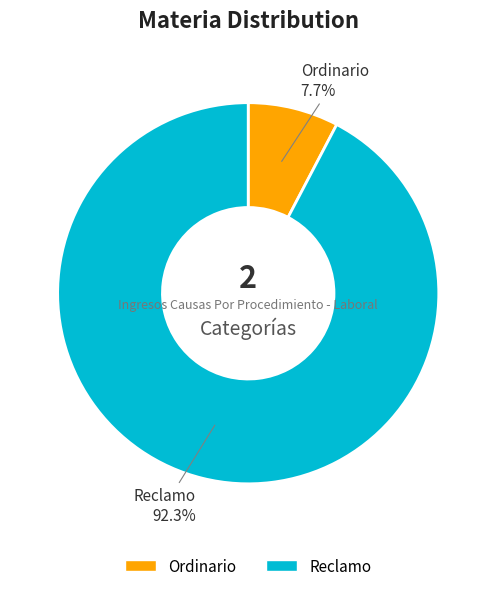

Which slice represents more than half of the pie?

Reclamo